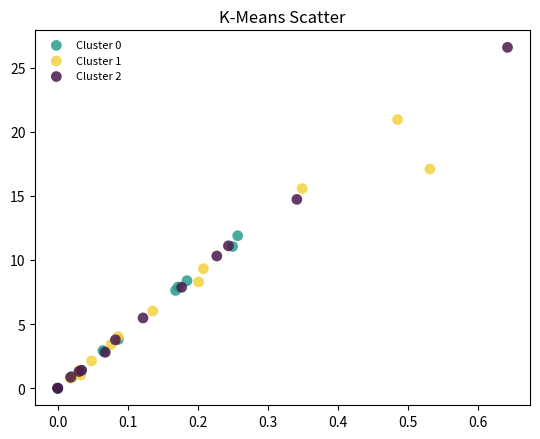

Which series has the largest Y range (max minus min)?

Cluster 2